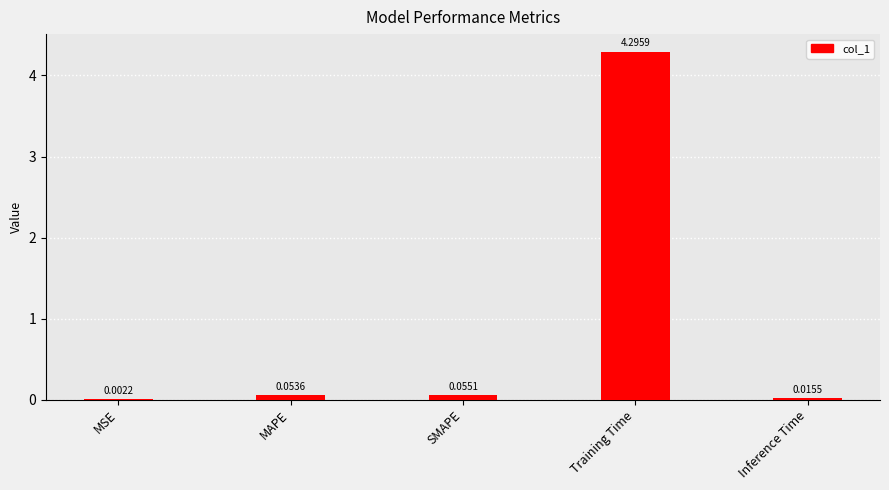

What is the sum of all values?

4.4